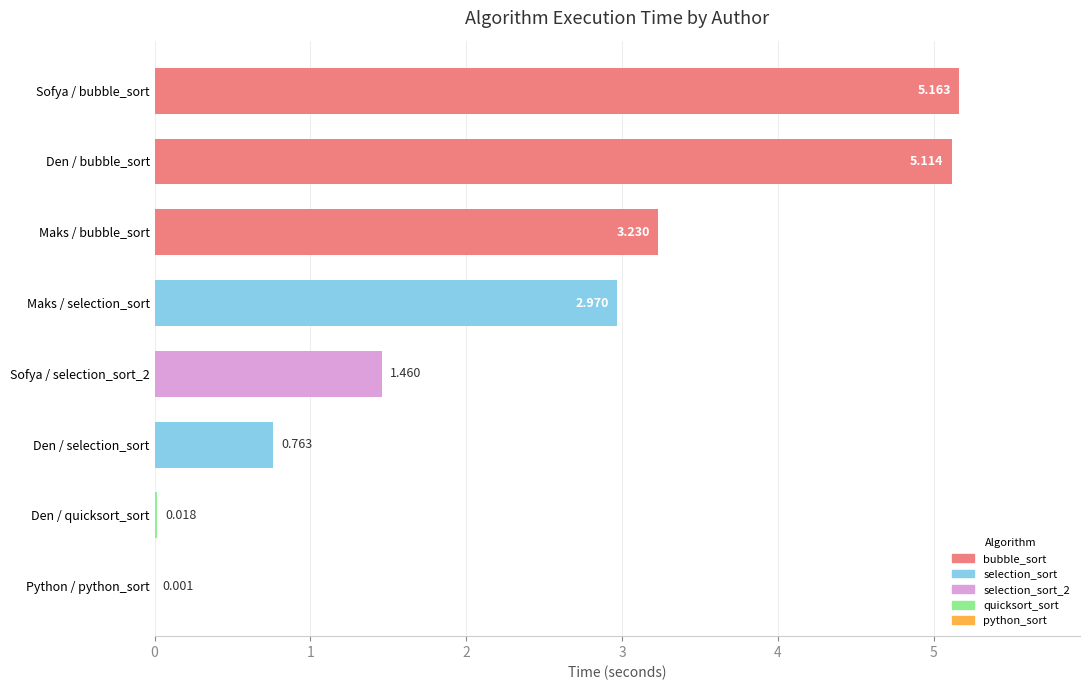

How many categories are shown in the chart?

8